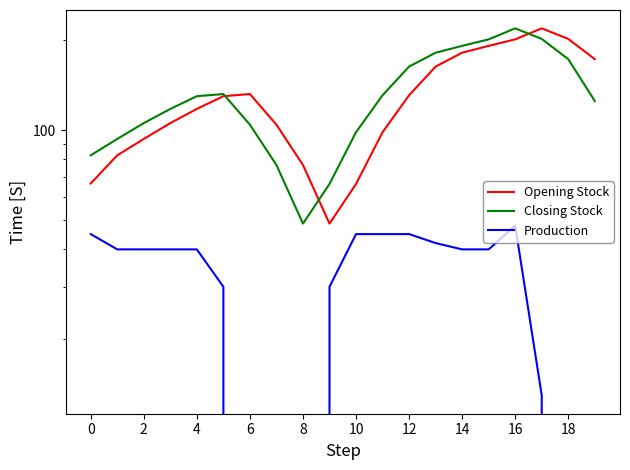

True or false: Opening Stock and Production cross at least once.

False